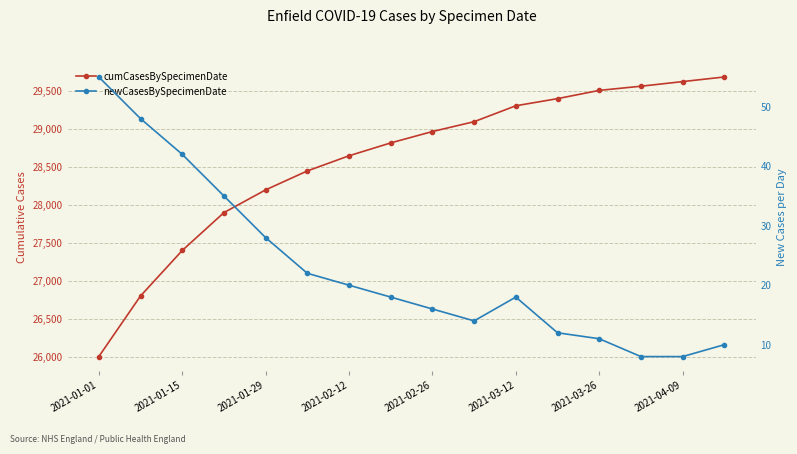

True or false: cumCasesBySpecimenDate has more than 0 interior local peaks.

False